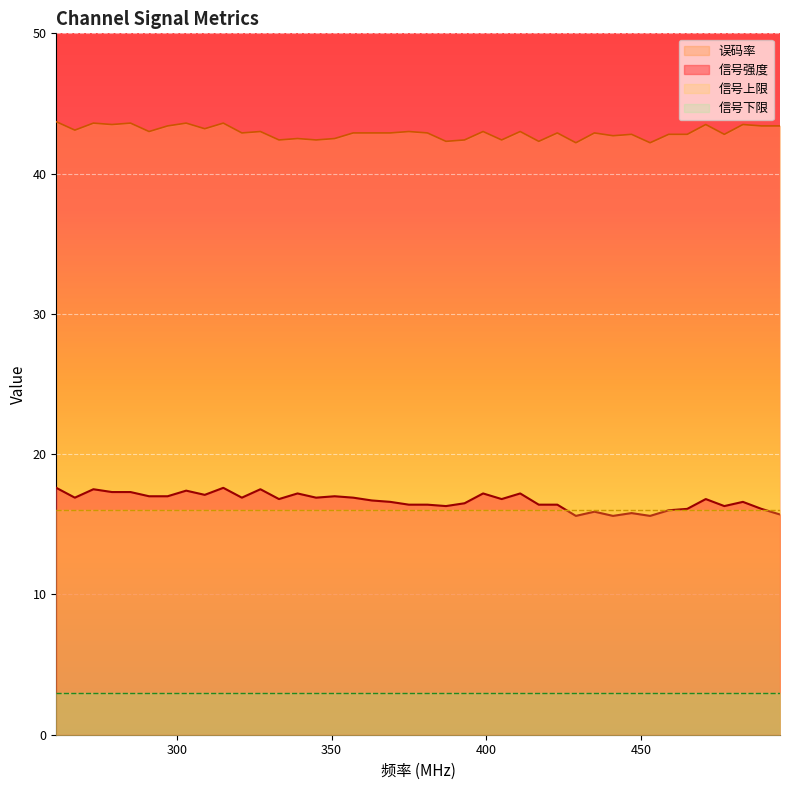

Is the value of 误码率 at CH60 greater than the value of 信号强度 at CH69?

Yes